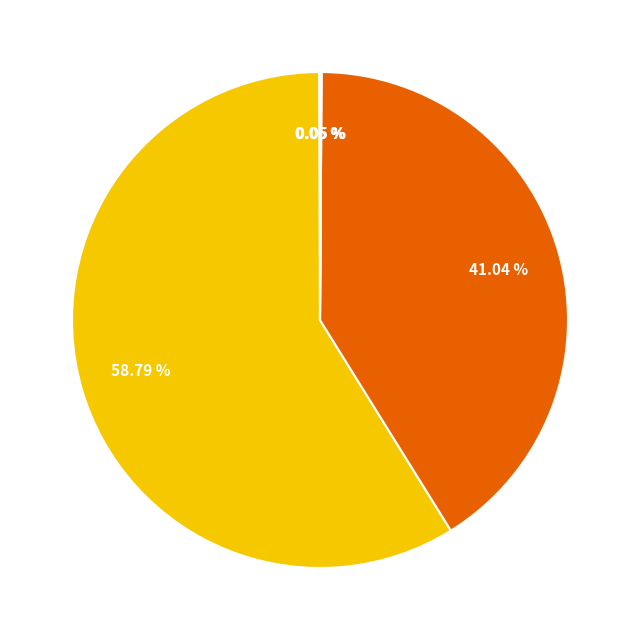

Does any single category account for the majority?

Yes